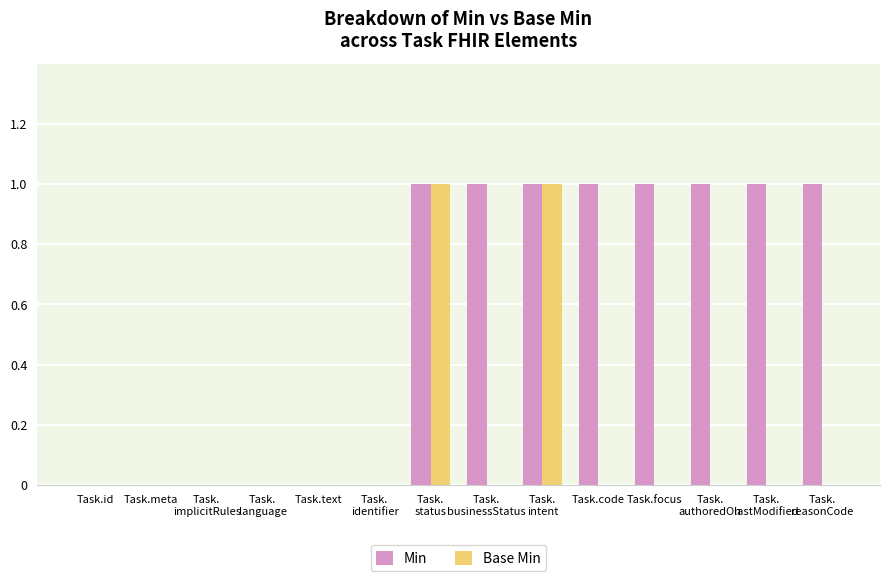

True or false: Min has a value of 0 at Task.focus.

False